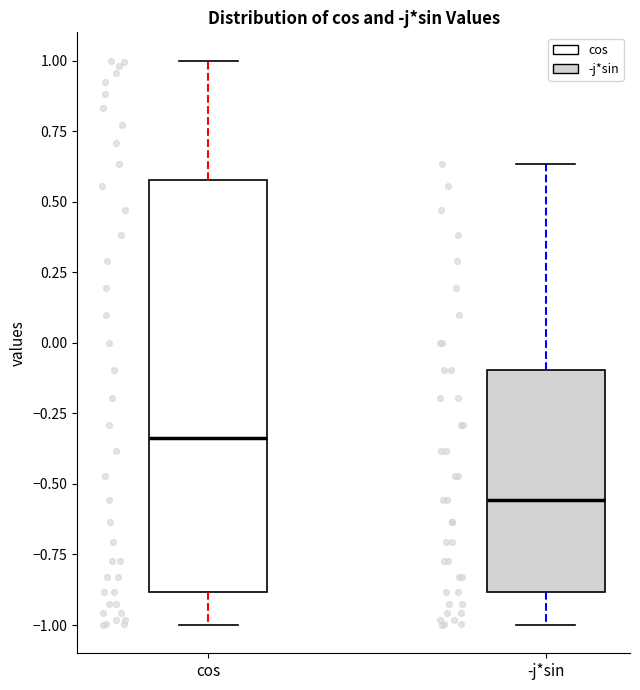

Where does the upper whisker of the box for cos end on the y-axis? The values are not printed on the chart, so give them approximately, as read against the axis.

1.00